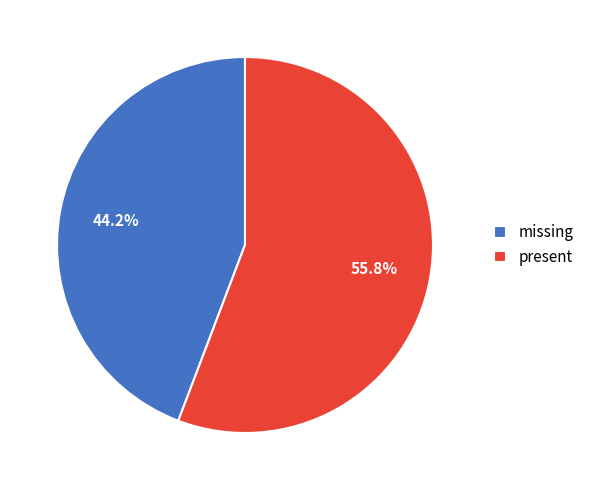

To the nearest percent, what portion does present represent?

56%